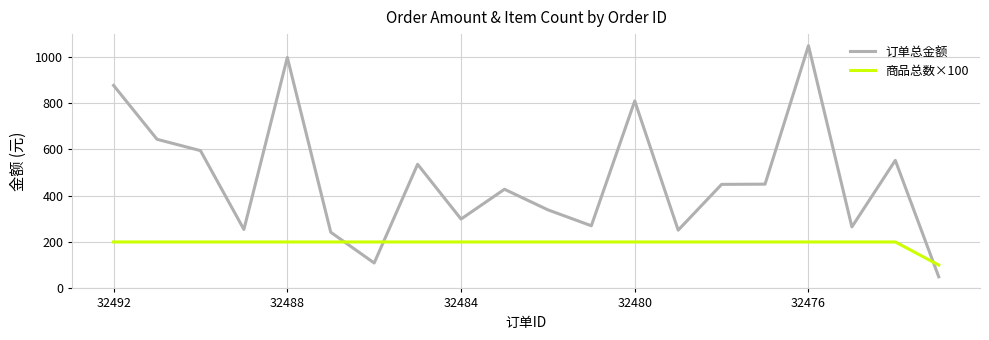

How many lines are shown in the chart?

2